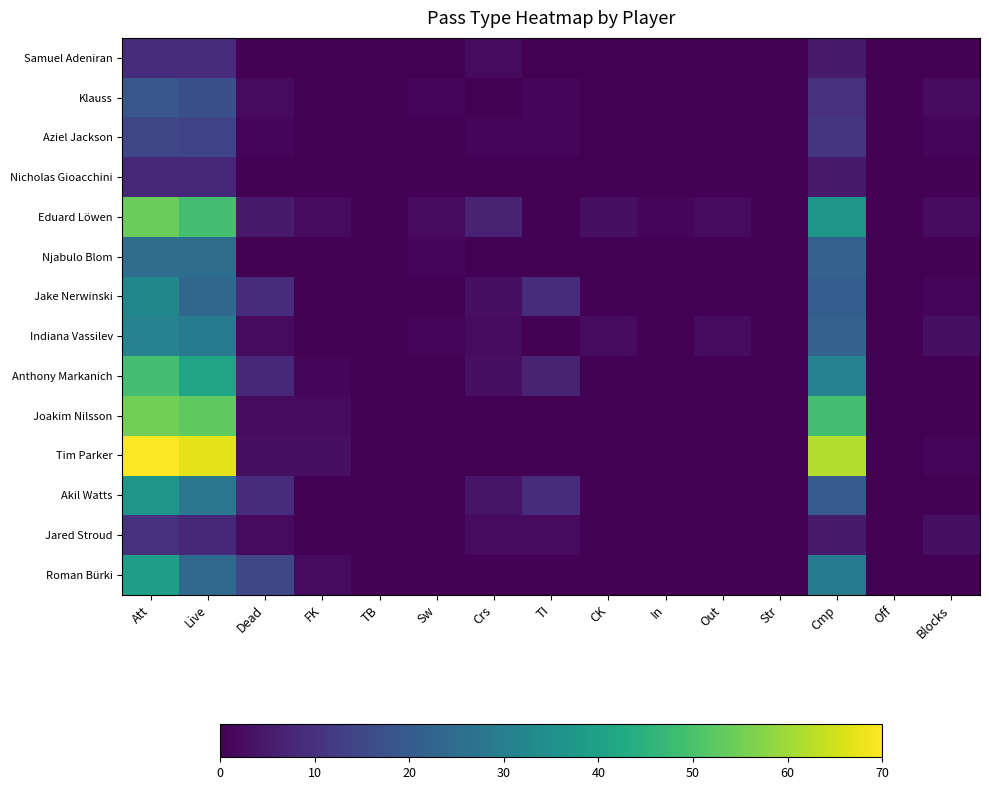

Which series has the largest total across all categories?

Tim Parker